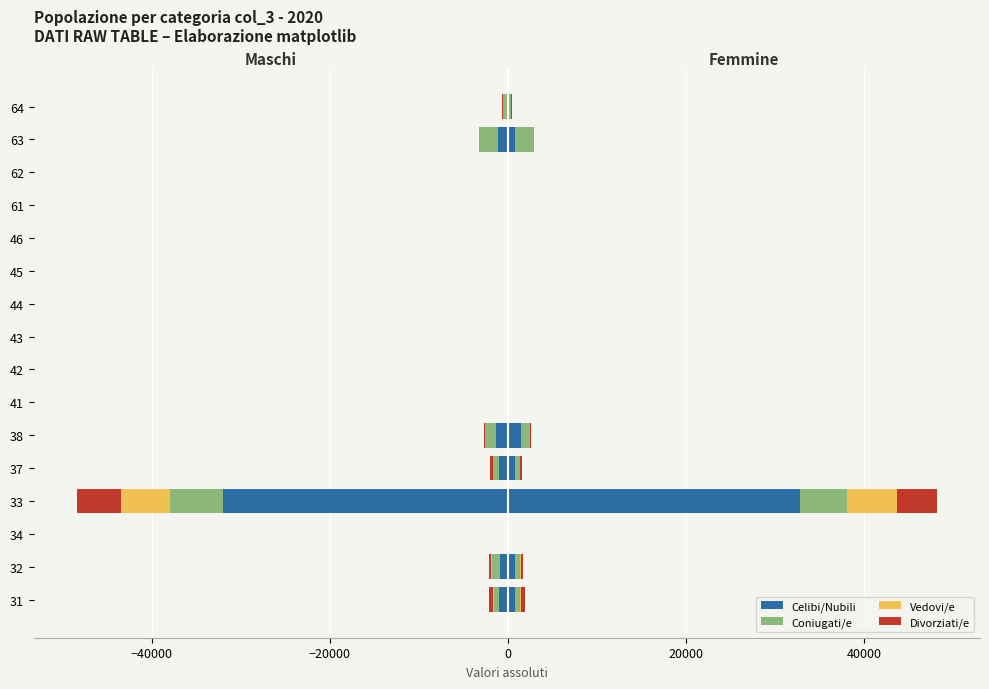

What is the difference between the second highest and second lowest values in the Coniugati/e series?

2220